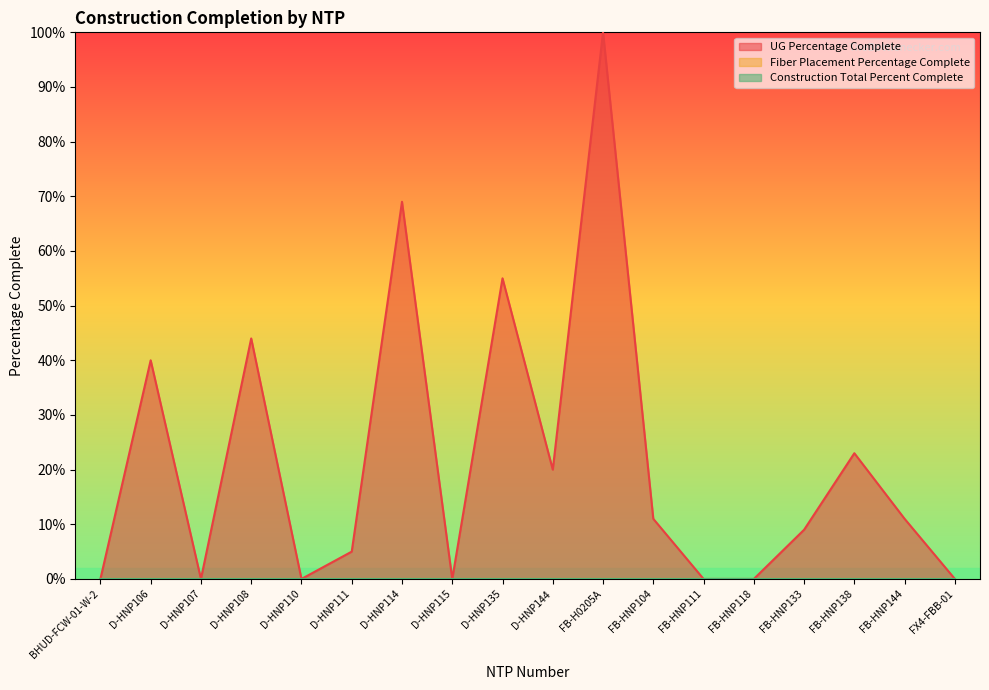

True or false: Construction Total Percent Complete has more than 0 points higher than both neighbors.

False